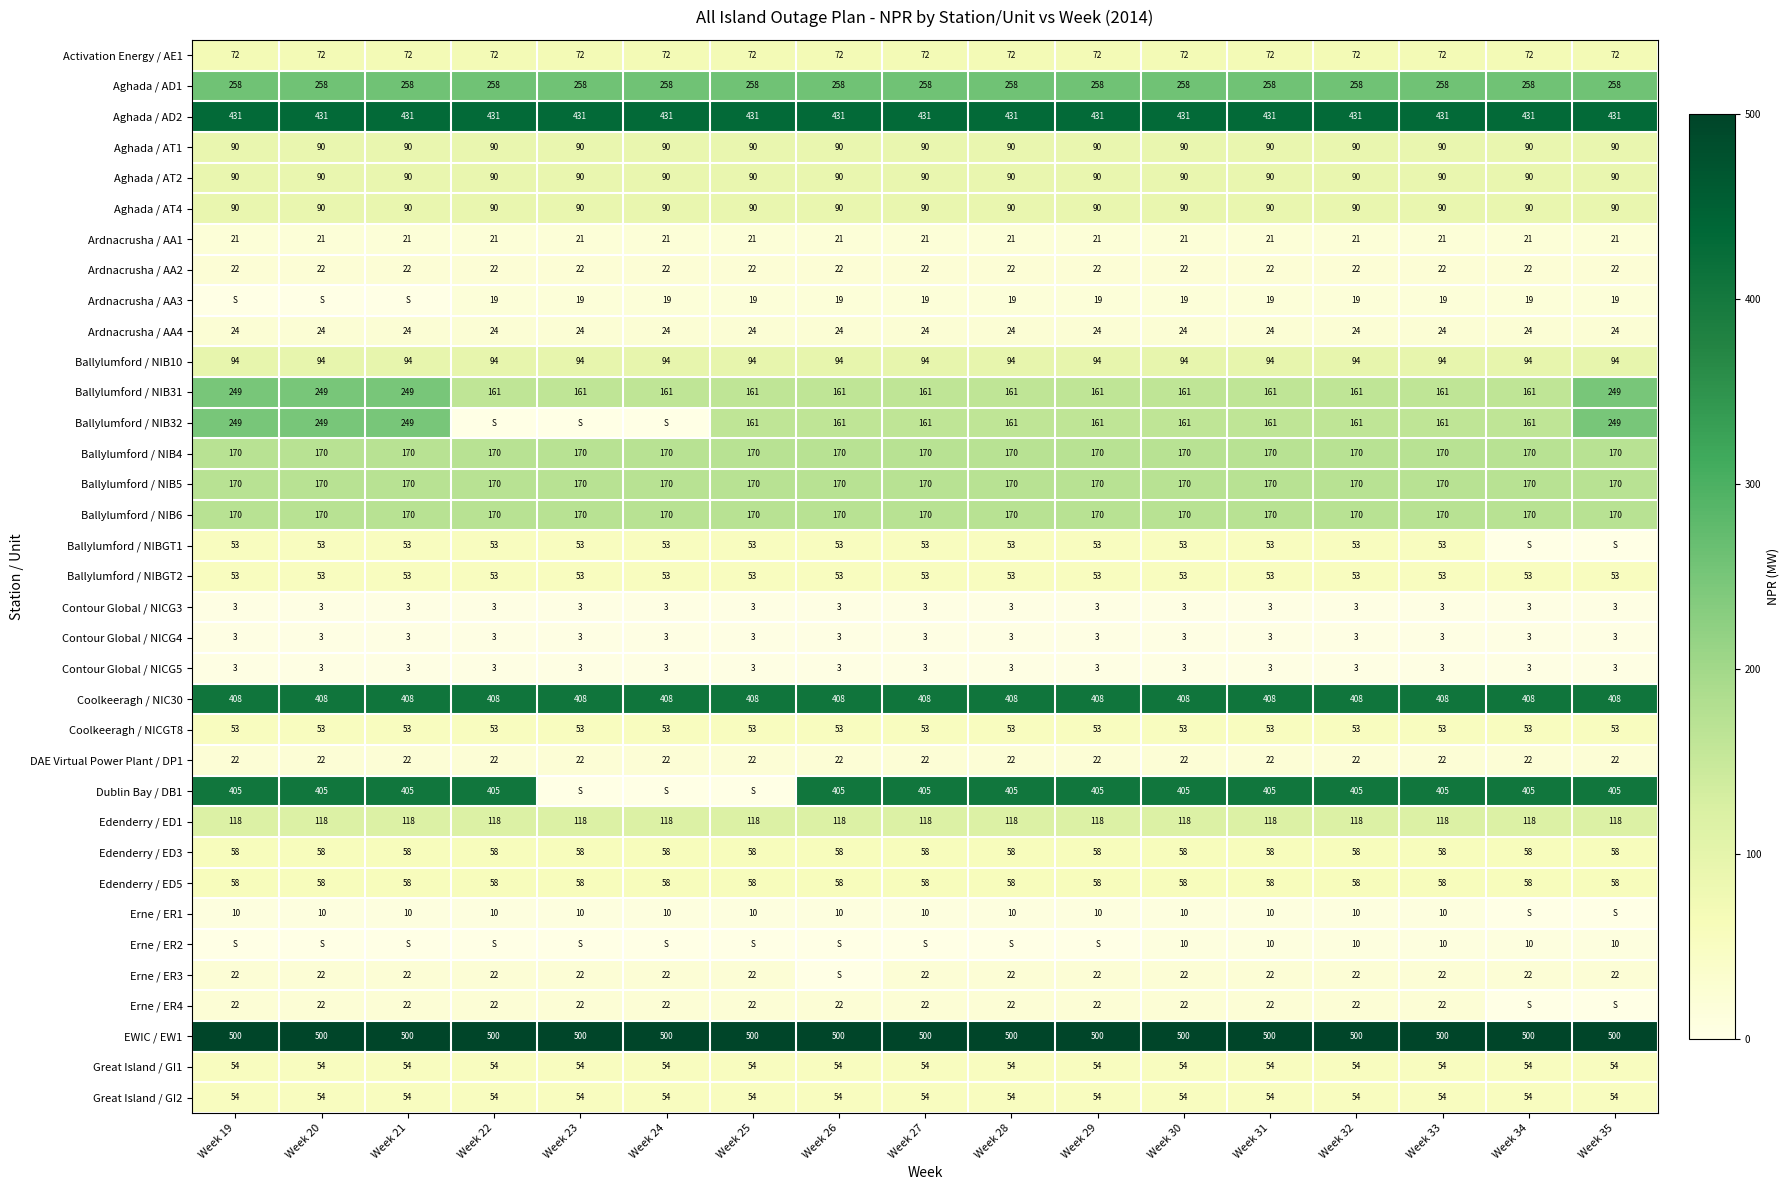

True or false: Erne / ER3 has a value of 8 at Week 31.

False